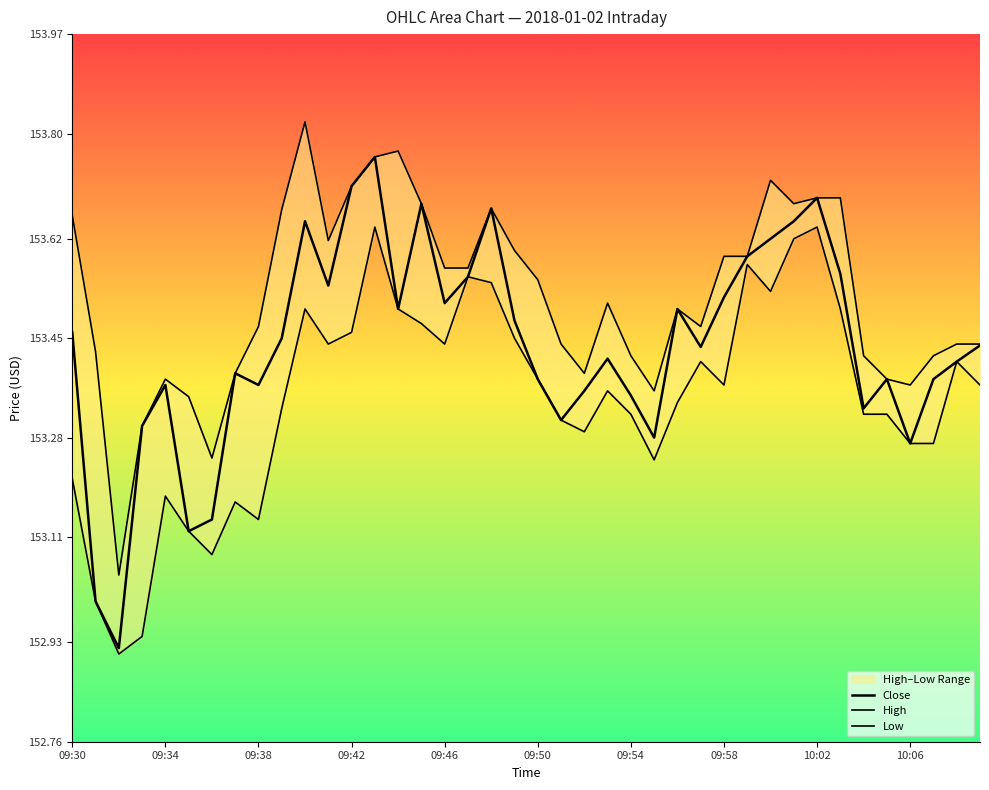

What position from the left is 37?

38